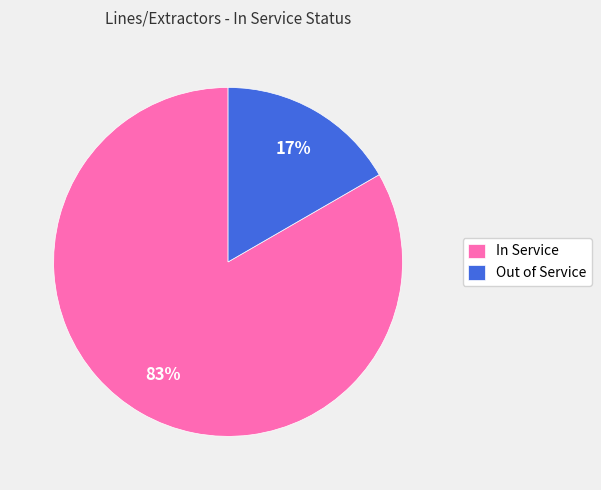

Which has a higher value, Out of Service or In Service?

In Service